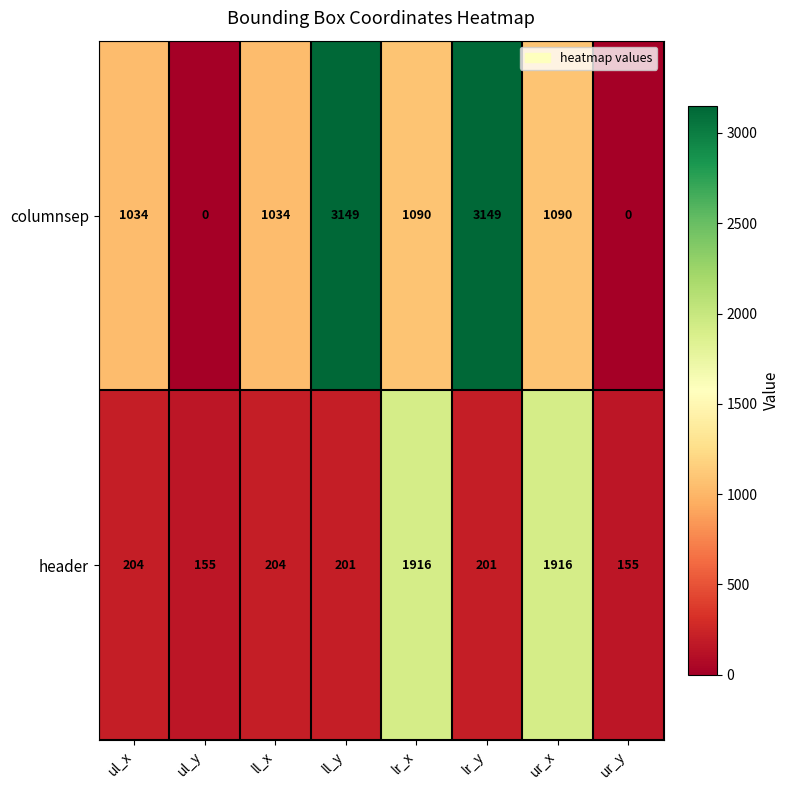

Where does the columnsep series first go above 1090?

ll_y